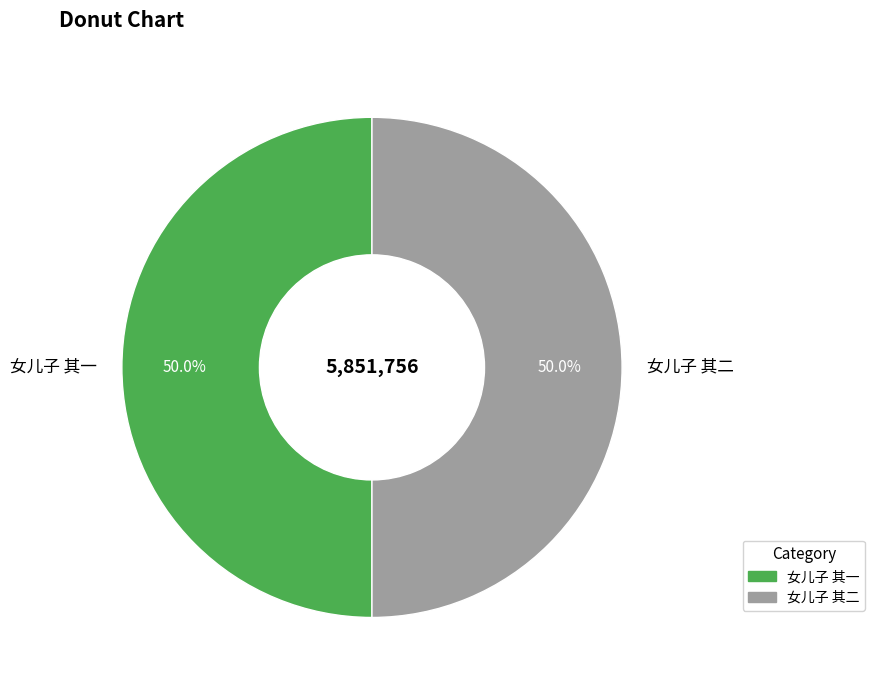

What is the ratio of the value at 女儿子 其一 to the value at 女儿子 其二?

1.0